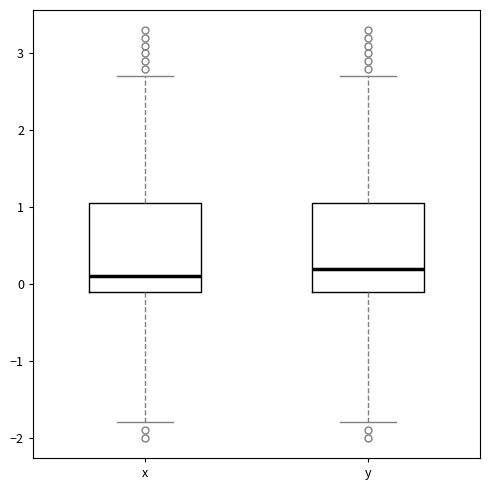

Where does the upper whisker of the box for x end on the y-axis? The values are not printed on the chart, so give them approximately, as read against the axis.

2.7